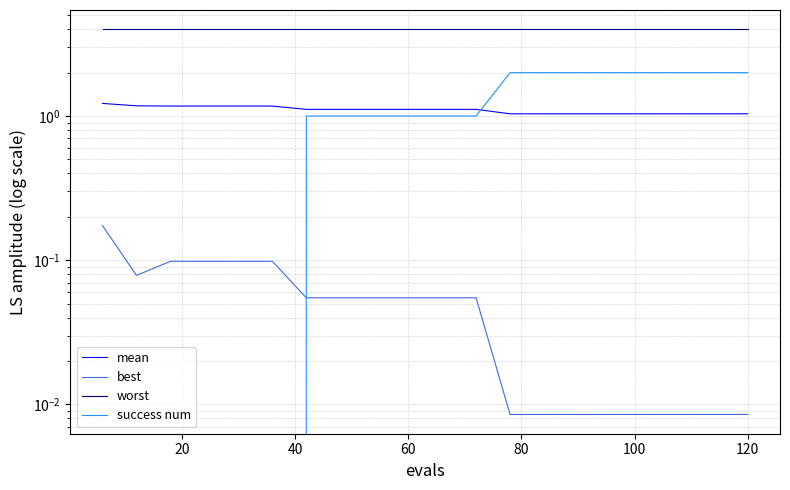

Reading left to right, list all the values displayed in this chart.

mean: 1.2	1.2	1.2	1.2	1.2	1.2	1.1	1.1	1.1	1.1	1.1	1.1	1.0	1.0	1.0	1.0	1.0	1.0	1.0	1.0
best: 0.2	0.1	0.1	0.1	0.1	0.1	0.1	0.1	0.1	0.1	0.1	0.1	0.0	0.0	0.0	0.0	0.0	0.0	0.0	0.0
worst: 4.0	4.0	4.0	4.0	4.0	4.0	4.0	4.0	4.0	4.0	4.0	4.0	4.0	4.0	4.0	4.0	4.0	4.0	4.0	4.0
success num: 0.0	0.0	0.0	0.0	0.0	0.0	1.0	1.0	1.0	1.0	1.0	1.0	2.0	2.0	2.0	2.0	2.0	2.0	2.0	2.0